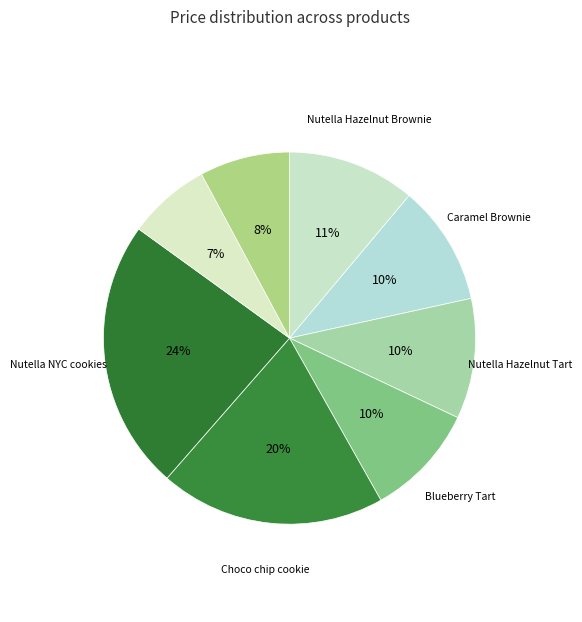

Rank the categories by value from highest to lowest.

Nutella NYC cookies, Choco chip cookie, Nutella Hazelnut Brownie, Caramel Brownie, Nutella Hazelnut Tart, Blueberry Tart, Chocolate cupcake, Vanilla Cupcake